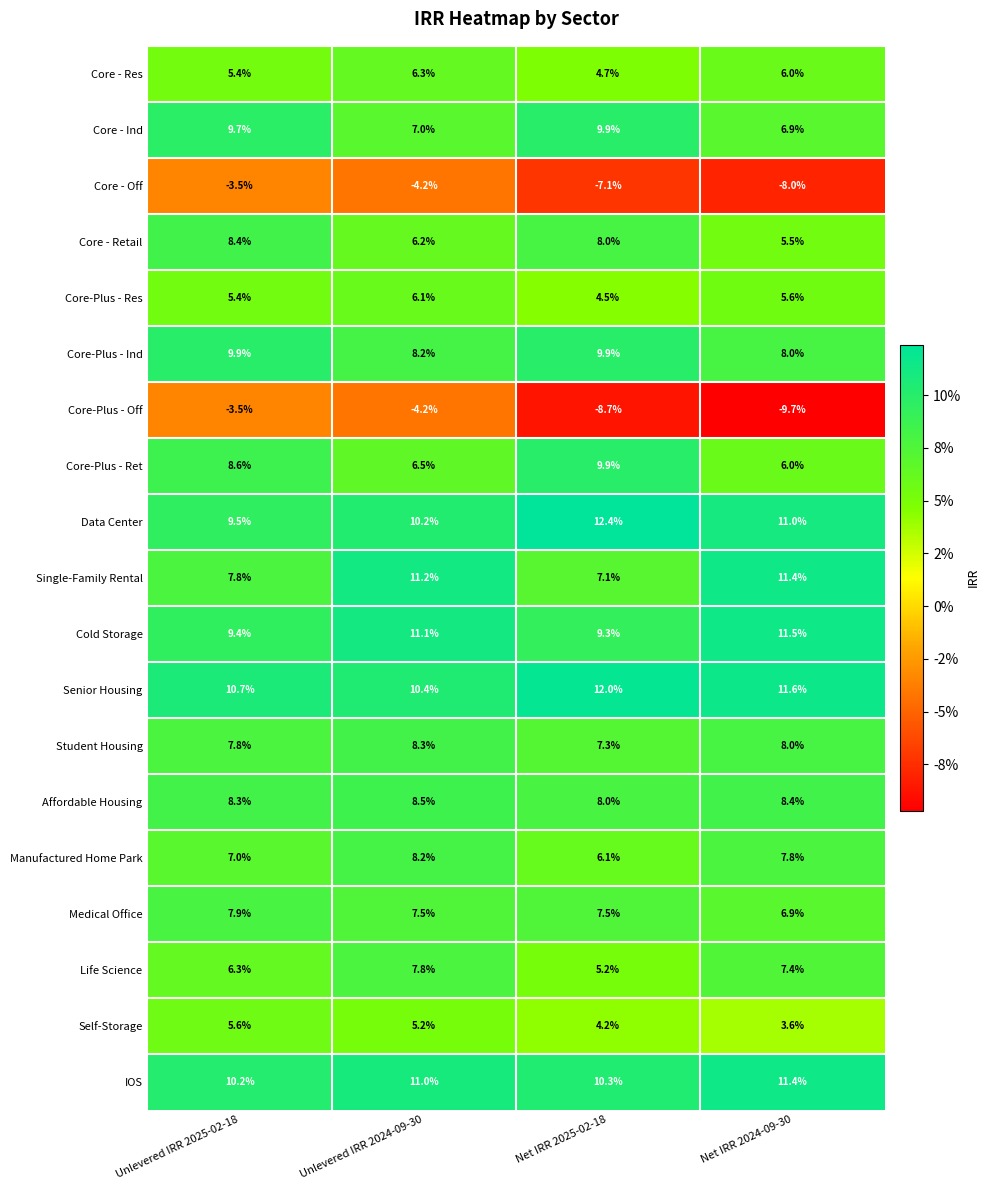

What is the sum of the Cold Storage values at Net IRR 2025-02-18 and Net IRR 2024-09-30?

20.8